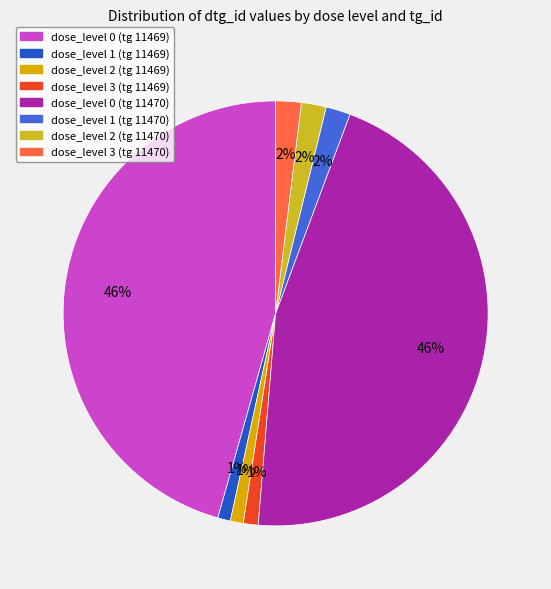

Approximately how many times larger is the value at dose_level 1 (tg 11469) compared to dose_level 2 (tg 11469)?

1.0